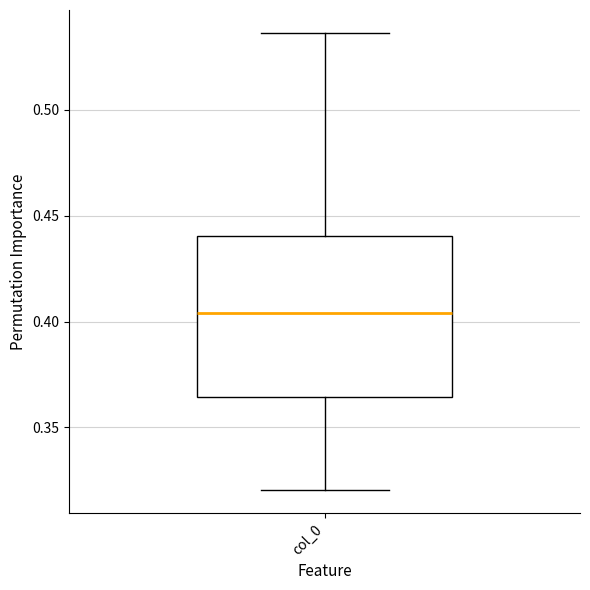

Transcribe this box plot: give where the median line is, the range the box spans, and where the two whiskers end, as read against the y-axis. The values are not printed on the chart, so give them approximately, as read against the axis.

median 0.405, box 0.365 to 0.440, whiskers 0.320 to 0.535